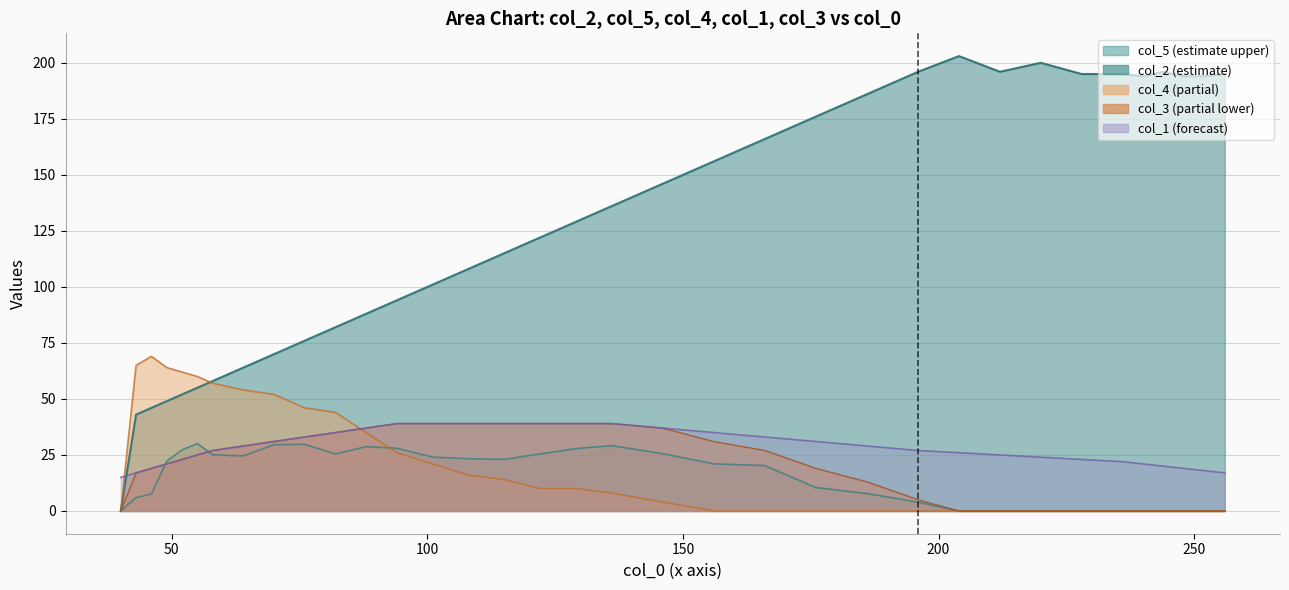

At which category does the chart reach its minimum across all series?

40